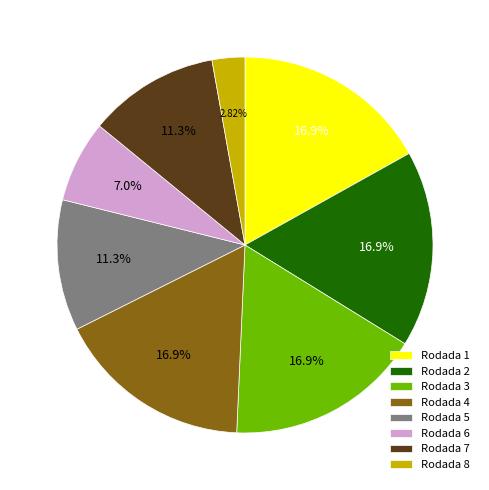

Is there any slice that represents more than half of the pie?

No